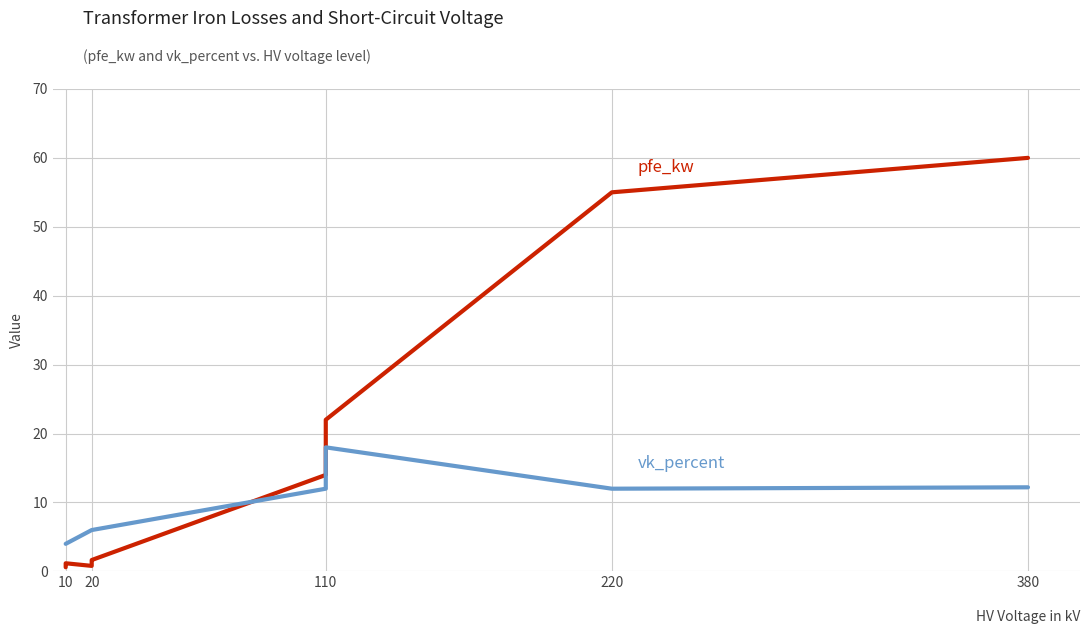

Which category has the lowest value in the pfe_kw series?

10